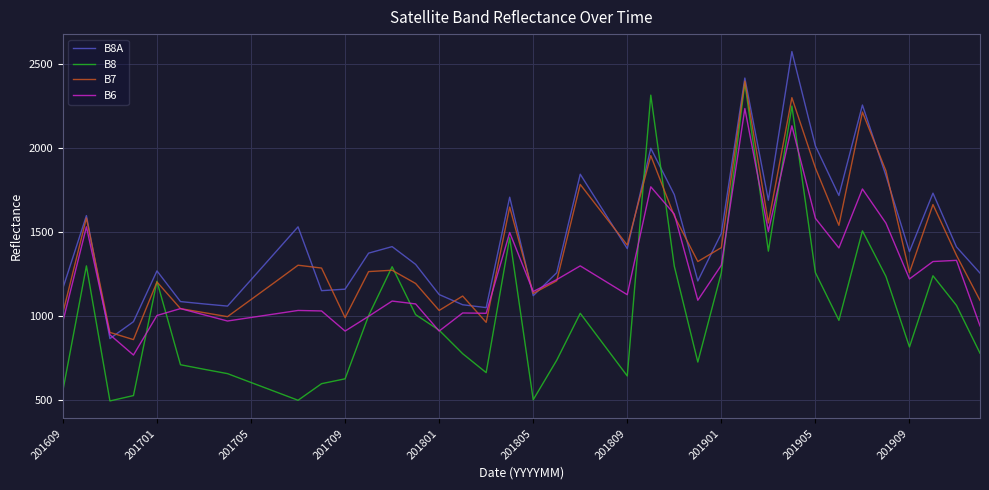

What is the highest value of the B8A series?

2577